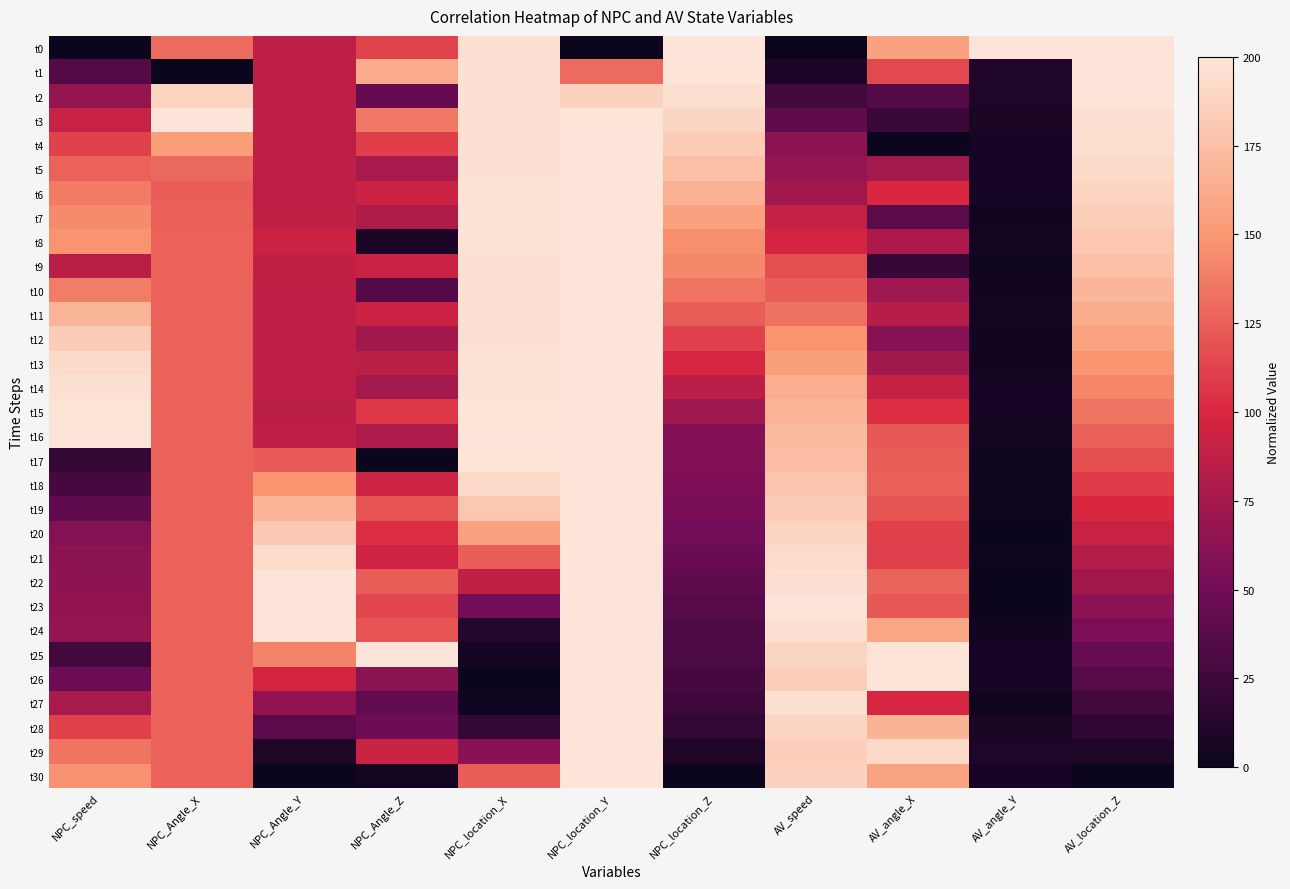

Count the number of data series in this chart.

31